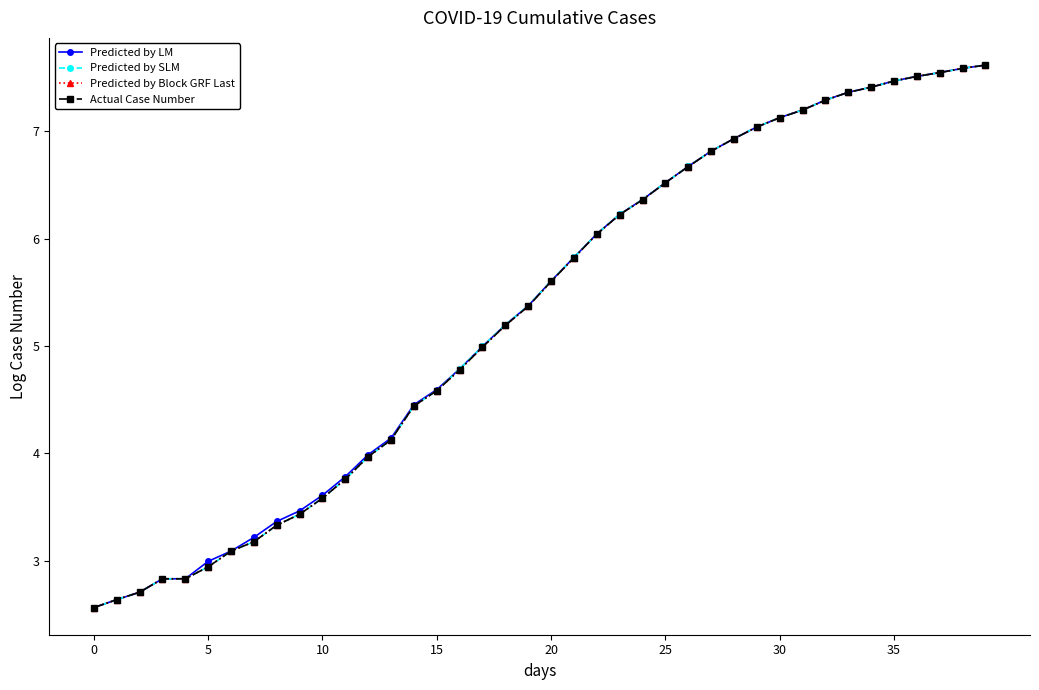

How many lines are shown in the chart?

4